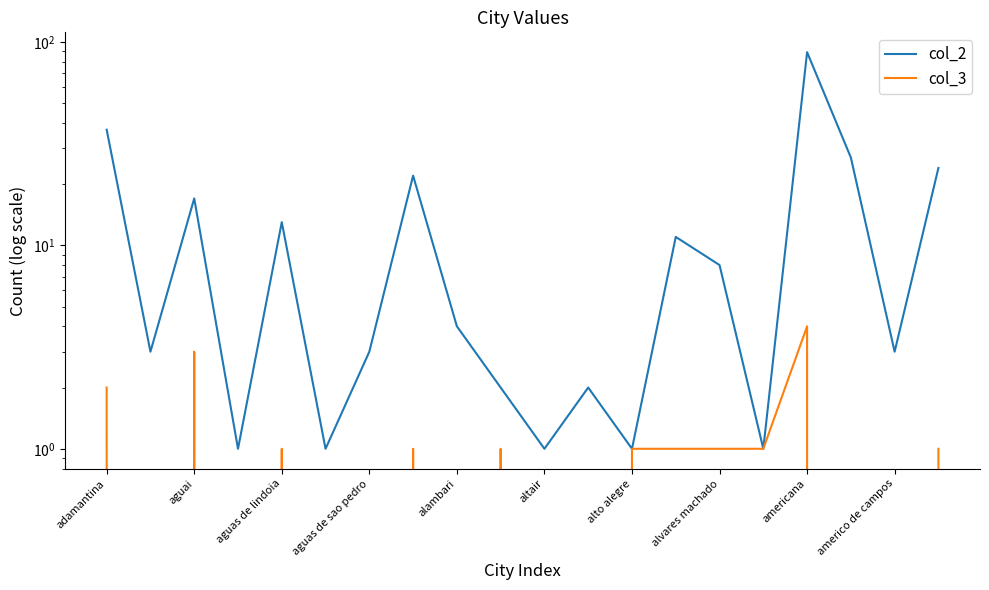

Which series has the largest range (max minus min)?

col_2